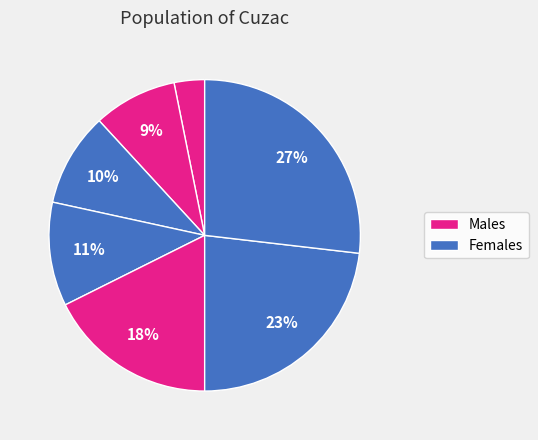

How many slices are in this pie chart?

7